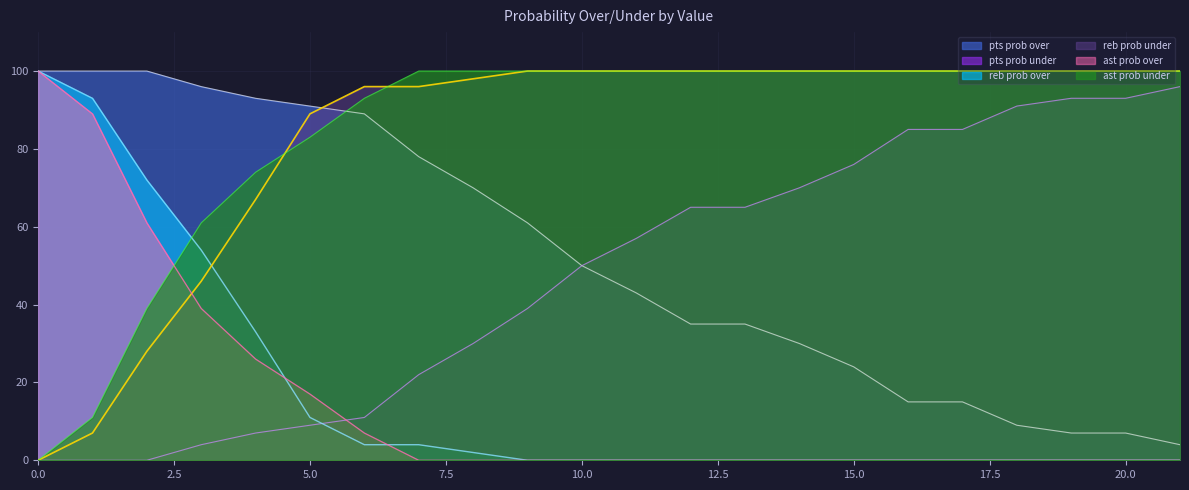

Which series has the widest spread of values?

reb prob over